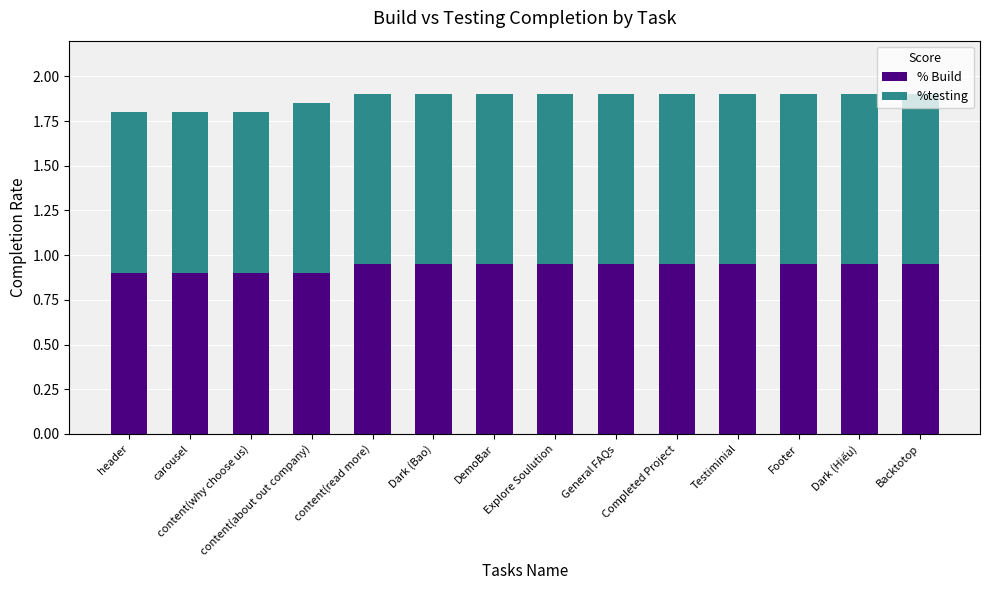

Does the chart contain stacked bars?

Yes